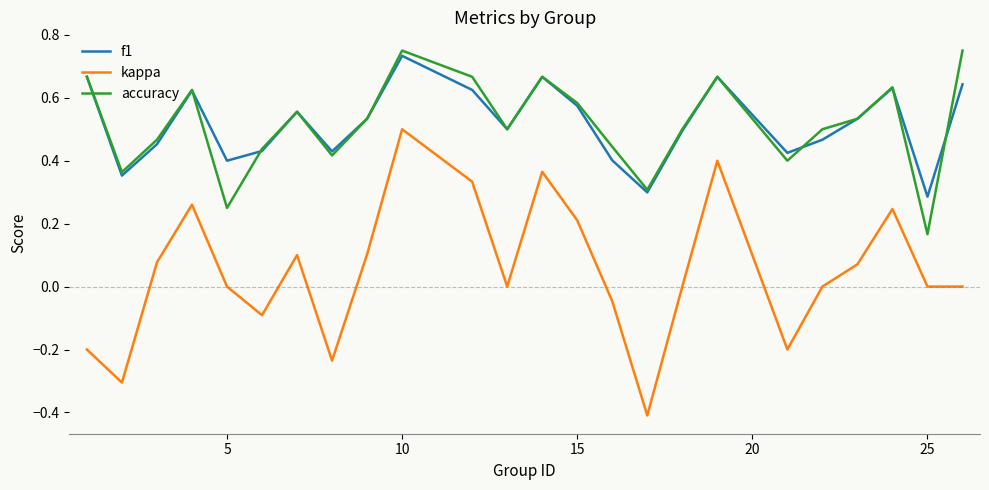

What is the minimum value shown in the chart?

-0.4